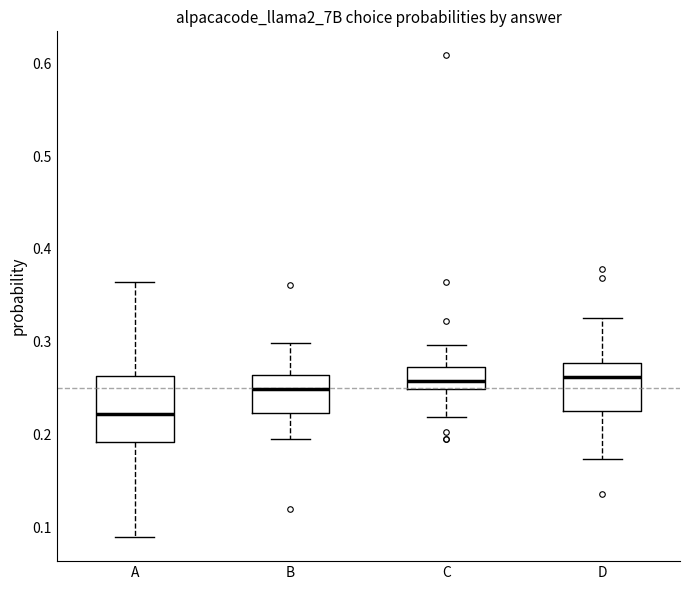

Reading left to right, read every box against the y-axis: the position of its median line, the range the box covers, and the ends of its whiskers. The values are not printed on the chart, so give them approximately, as read against the axis.

A: median 0.22, box 0.19 to 0.26, whiskers 0.09 to 0.36
B: median 0.25, box 0.22 to 0.26, whiskers 0.20 to 0.30
C: median 0.26, box 0.25 to 0.27, whiskers 0.22 to 0.30
D: median 0.26, box 0.23 to 0.28, whiskers 0.17 to 0.33